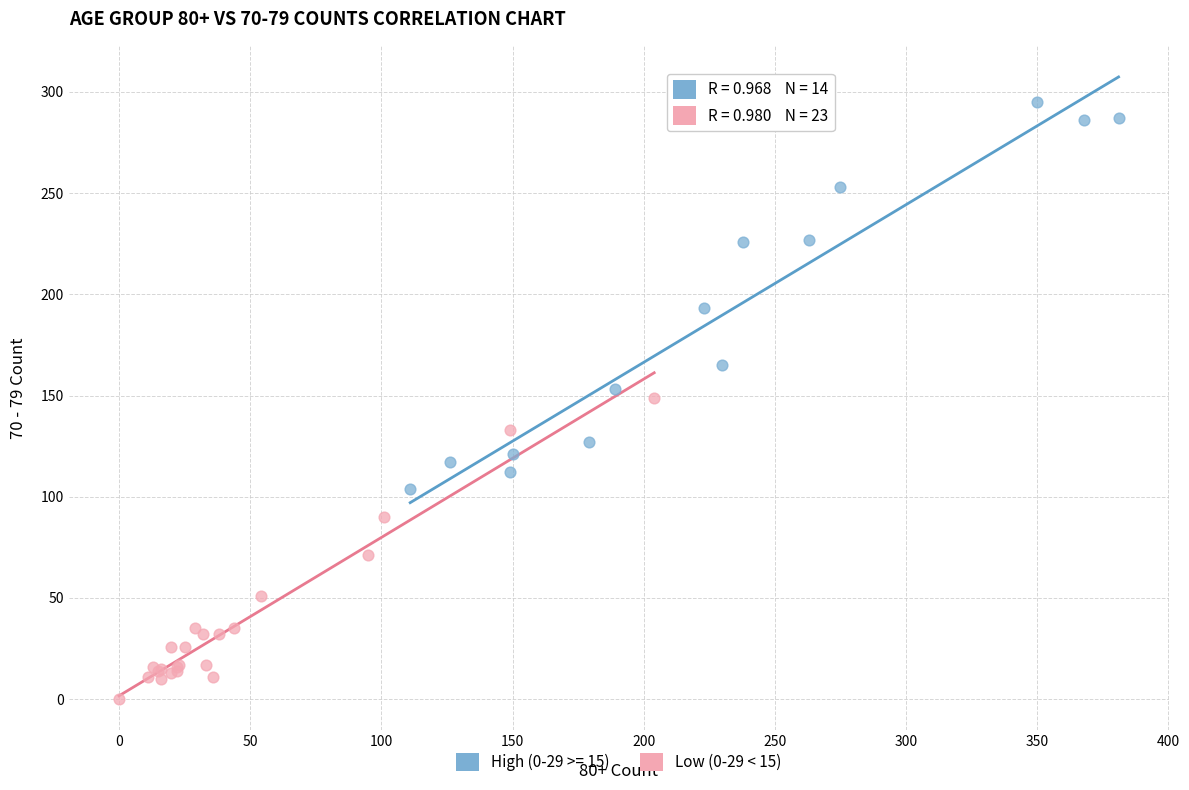

Which series reaches the maximum Y coordinate?

High (0-29 >= 15)